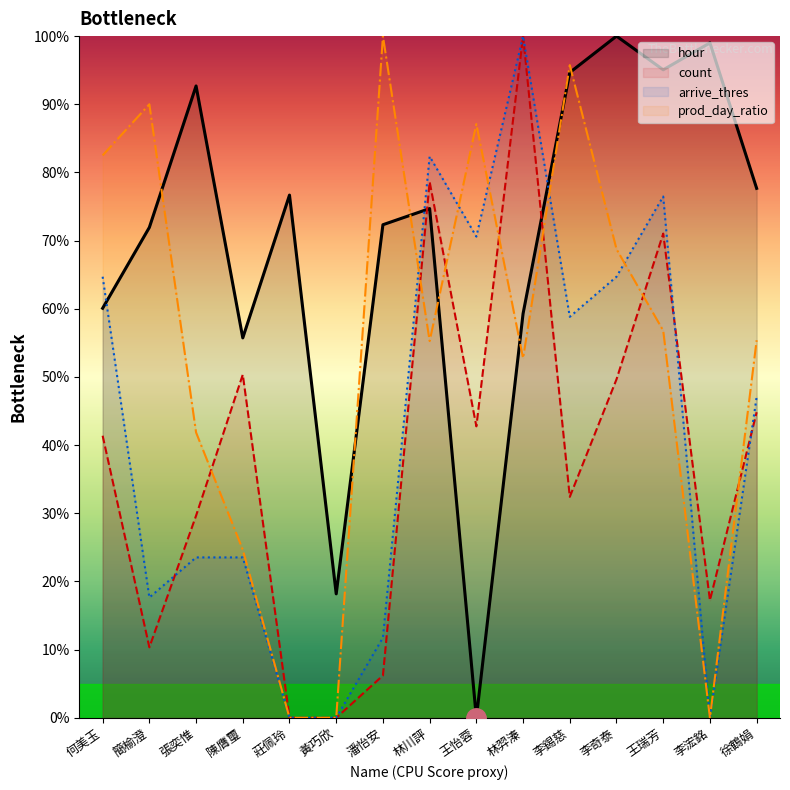

Which series has the largest range (max minus min)?

hour